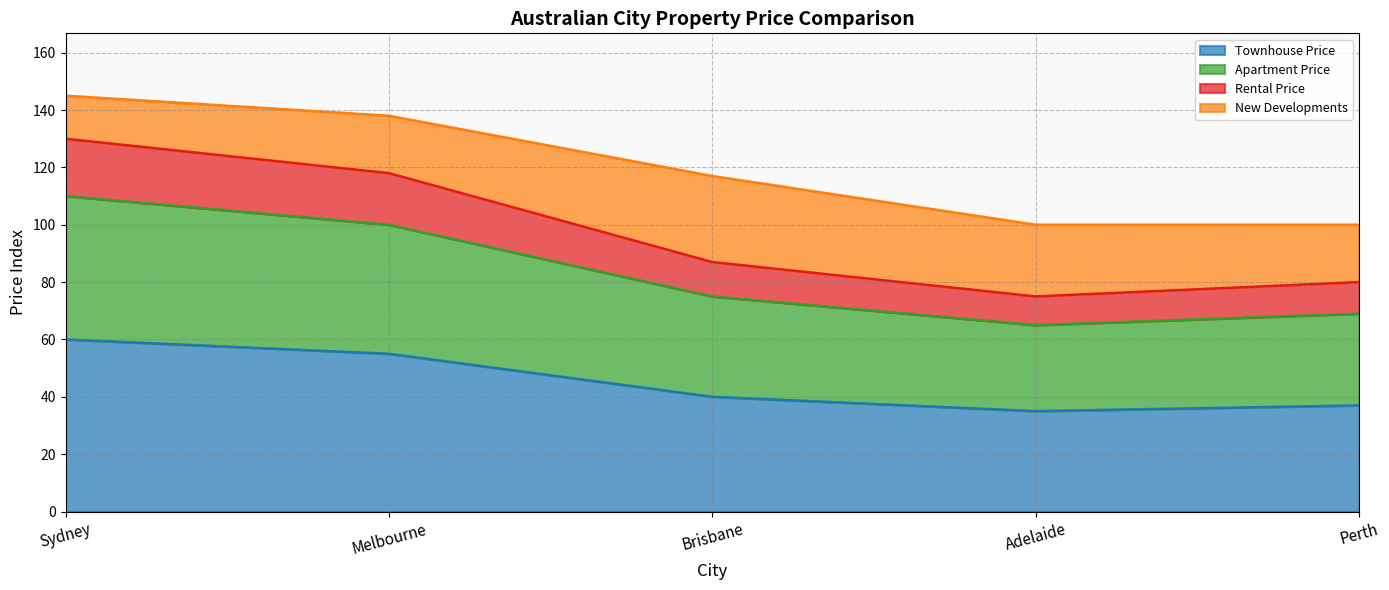

What is the highest value of the Townhouse Price series?

60